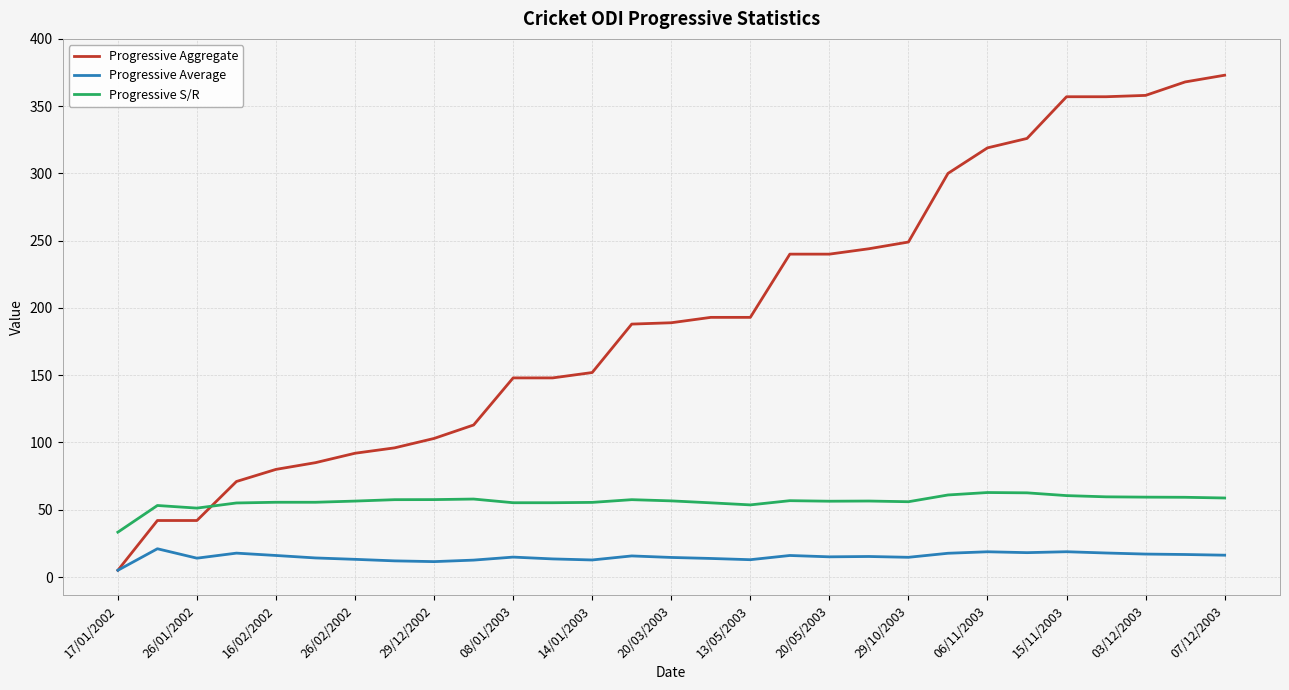

What is the minimum value for Progressive S/R?

33.3